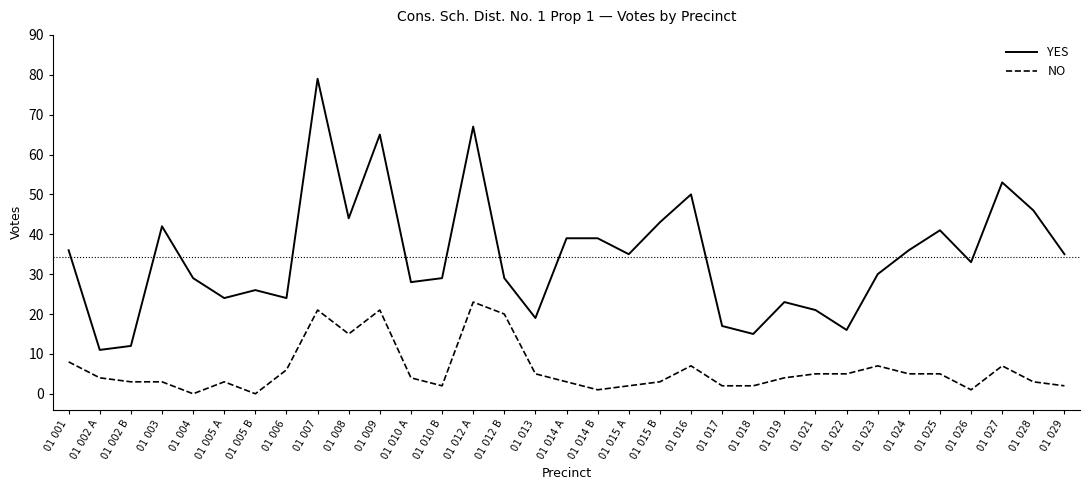

What is the sum of all YES values?

1136